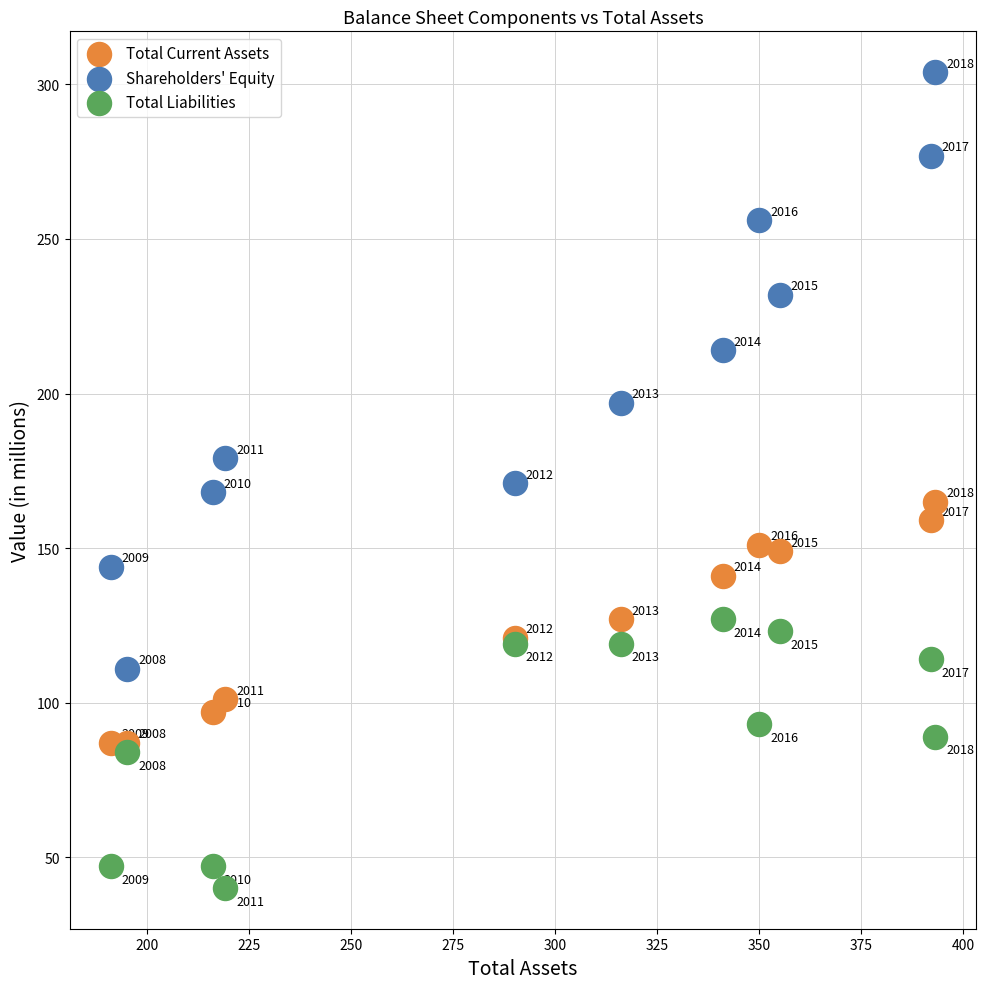

Which series has the widest spread of Y values?

Shareholders' Equity